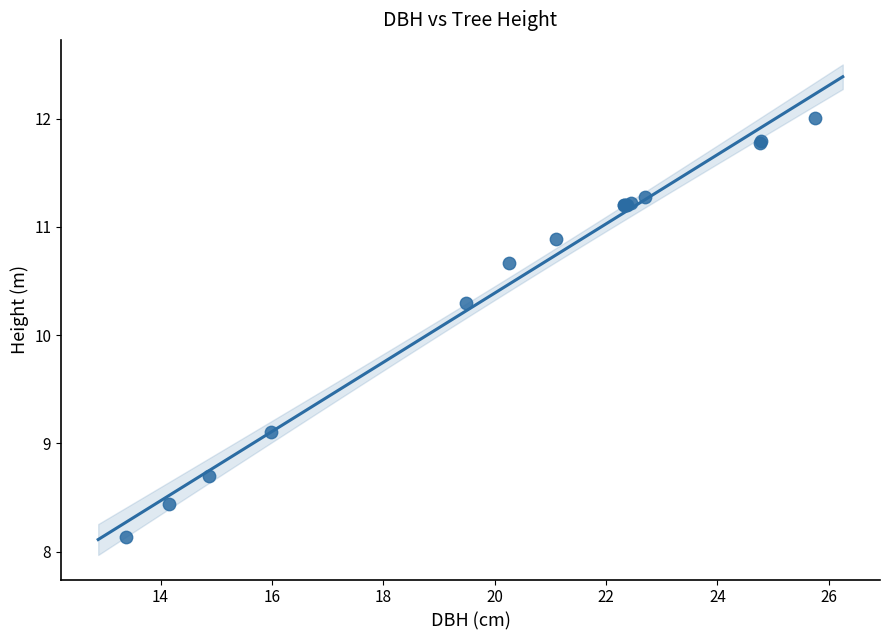

What Y value in the scatter plot is closest to 10?

10.3